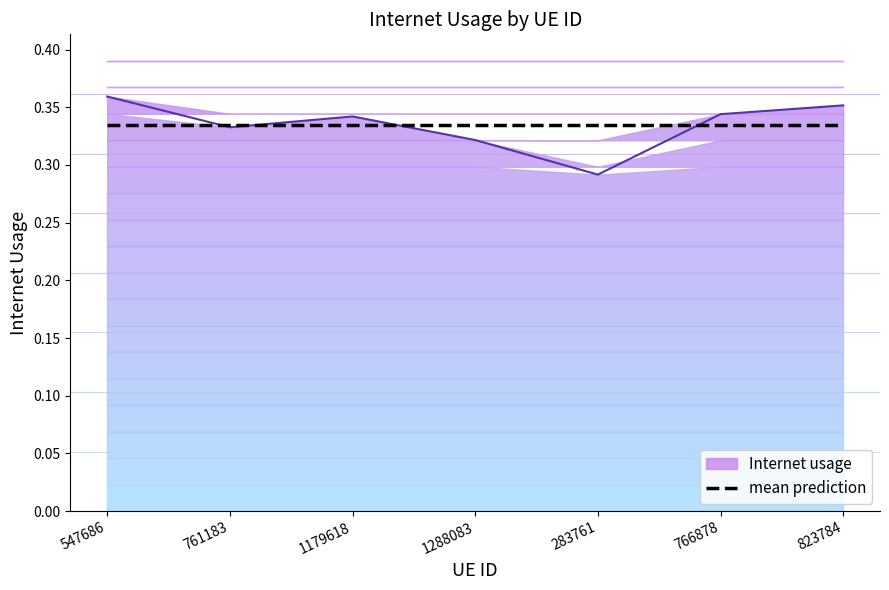

What is the maximum value shown in the chart?

0.4